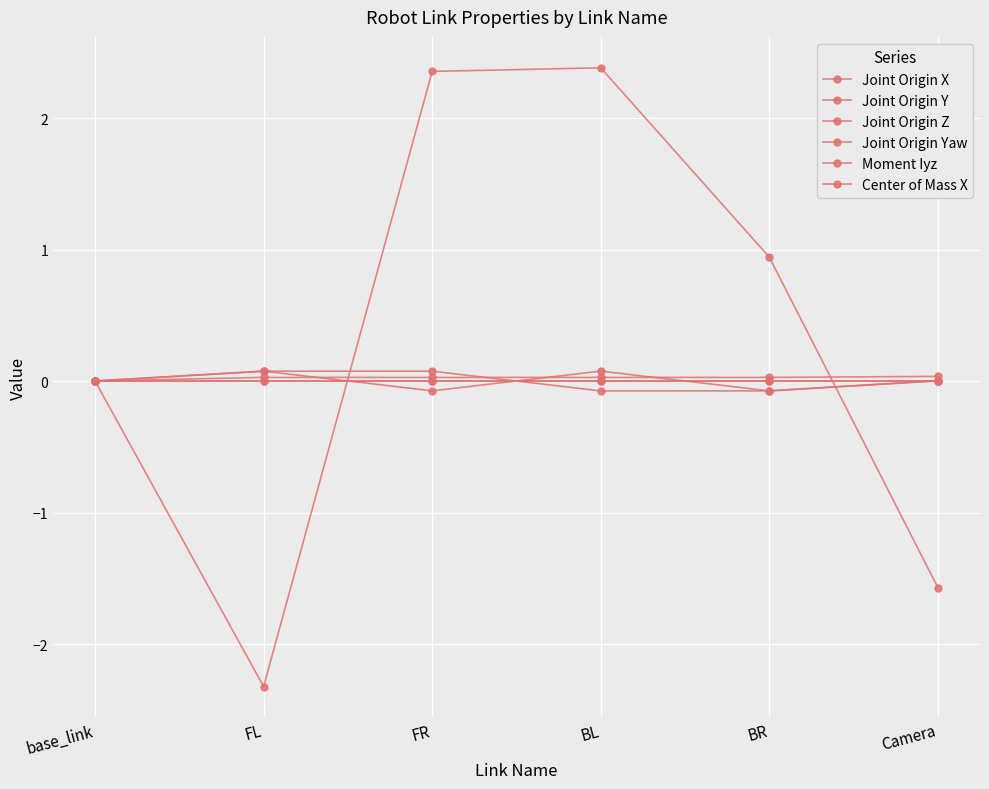

How many series are shown in this chart?

6